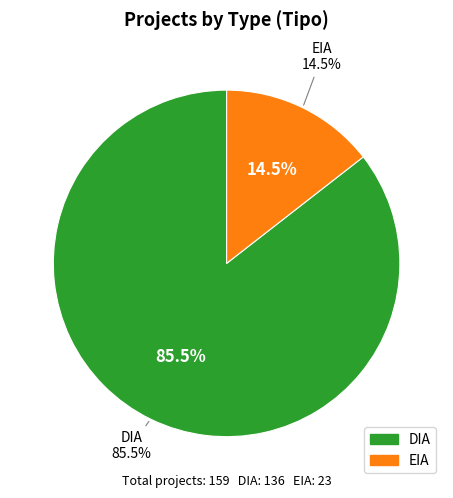

Combined, what portion of the pie is EIA and DIA?

100.0%